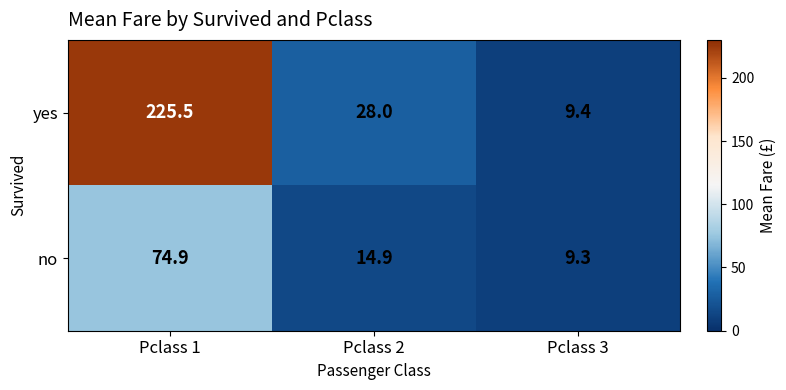

Which category has the lowest value in the no series?

Pclass 3